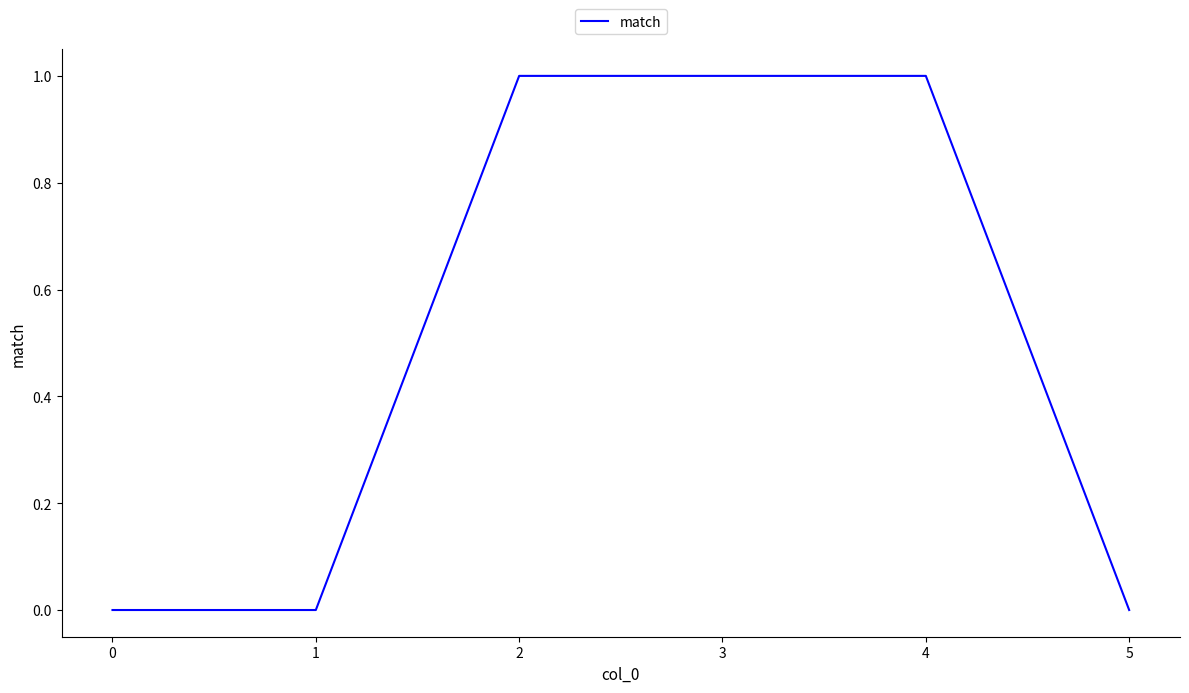

What is the change in value from 1 to 4?

+1